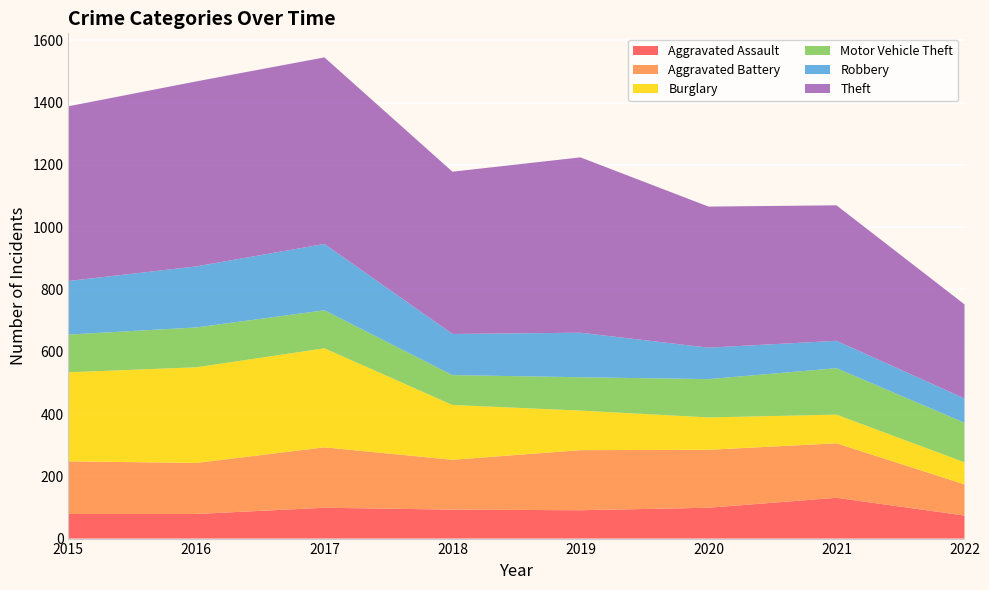

Reading left to right, list all the values displayed in this chart.

Aggravated Assault: 2015=79	2016=79	2017=99	2018=93	2019=91	2020=99	2021=131	2022=74
Aggravated Battery: 2015=169	2016=164	2017=194	2018=160	2019=193	2020=186	2021=175	2022=100
Burglary: 2015=286	2016=307	2017=318	2018=176	2019=127	2020=104	2021=92	2022=71
Motor Vehicle Theft: 2015=121	2016=128	2017=122	2018=96	2019=107	2020=123	2021=149	2022=127
Robbery: 2015=172	2016=196	2017=213	2018=132	2019=143	2020=101	2021=88	2022=78
Theft: 2015=561	2016=594	2017=599	2018=521	2019=563	2020=453	2021=435	2022=302